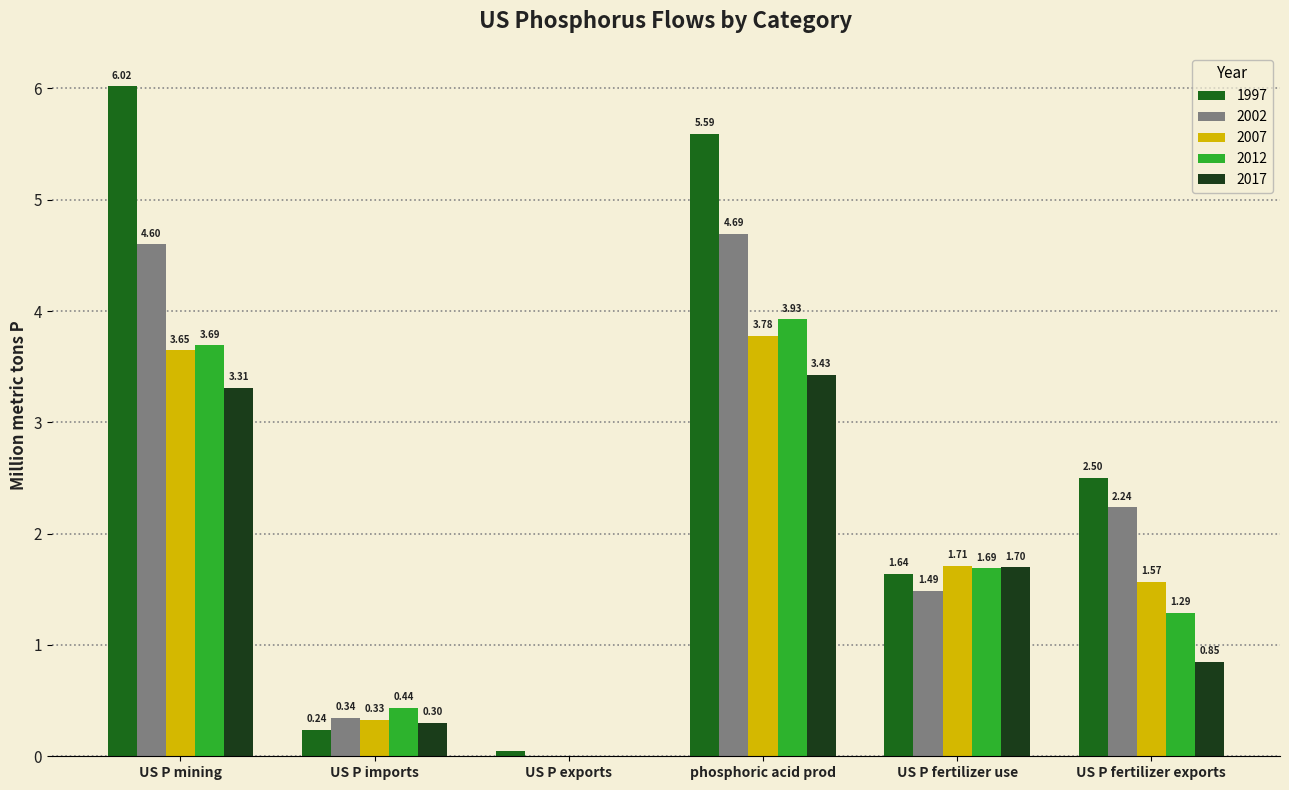

Which category has the highest value across all series?

US P mining